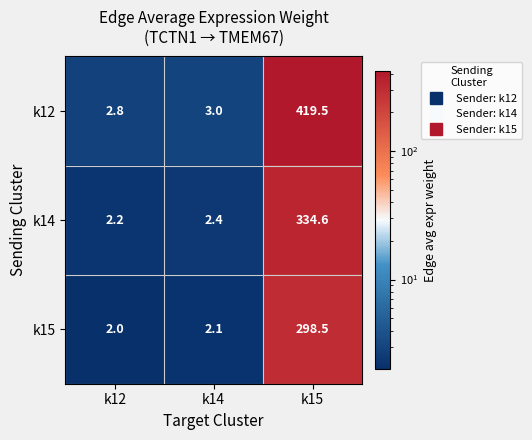

Which category has the highest value in the k14 series?

k15